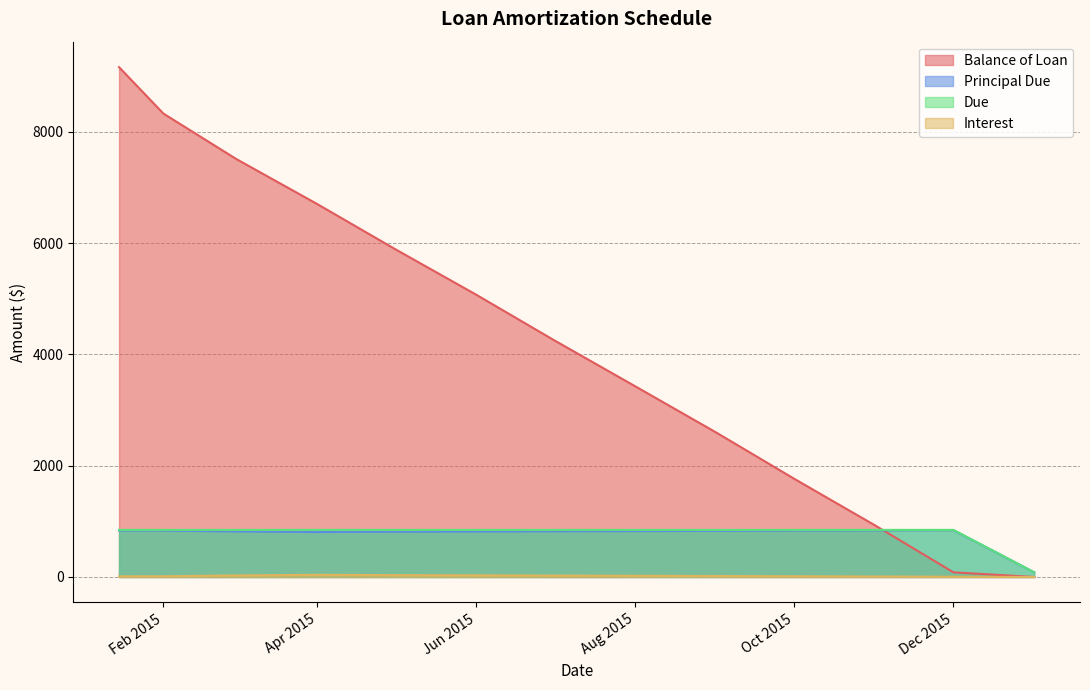

Which series changed the most between 2015-09-01 and 2015-11-01?

Balance of Loan